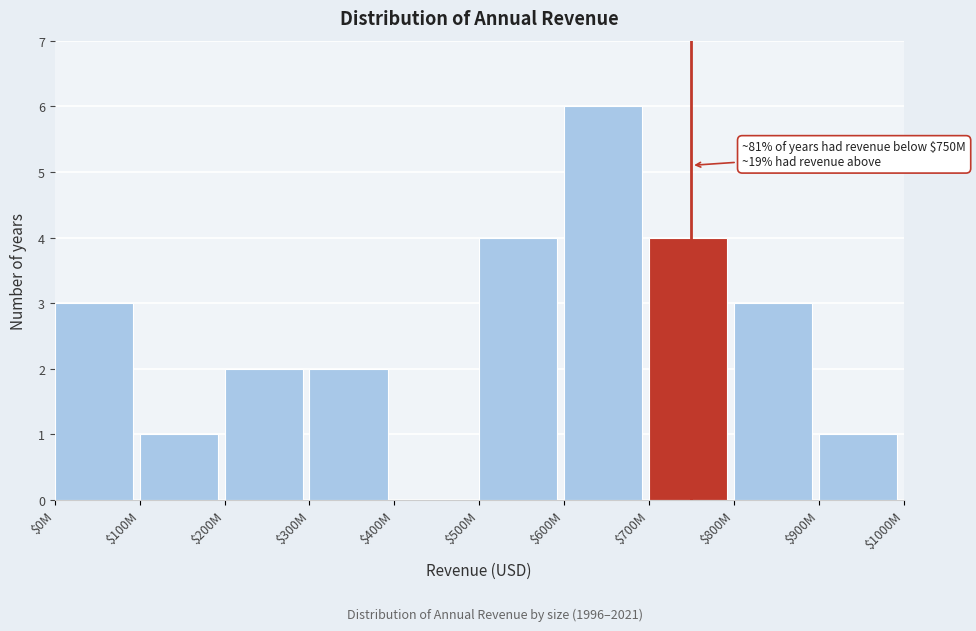

Is it true that the value at $900M is 1?

True